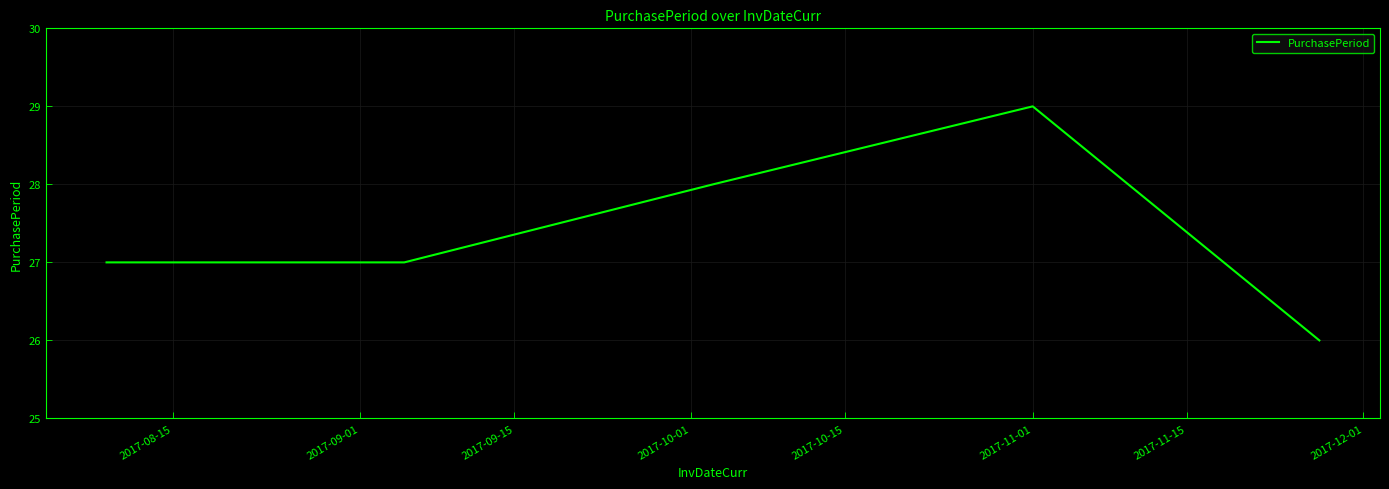

Reading right to left, list all the values displayed in this chart.

26	29	28	27	27